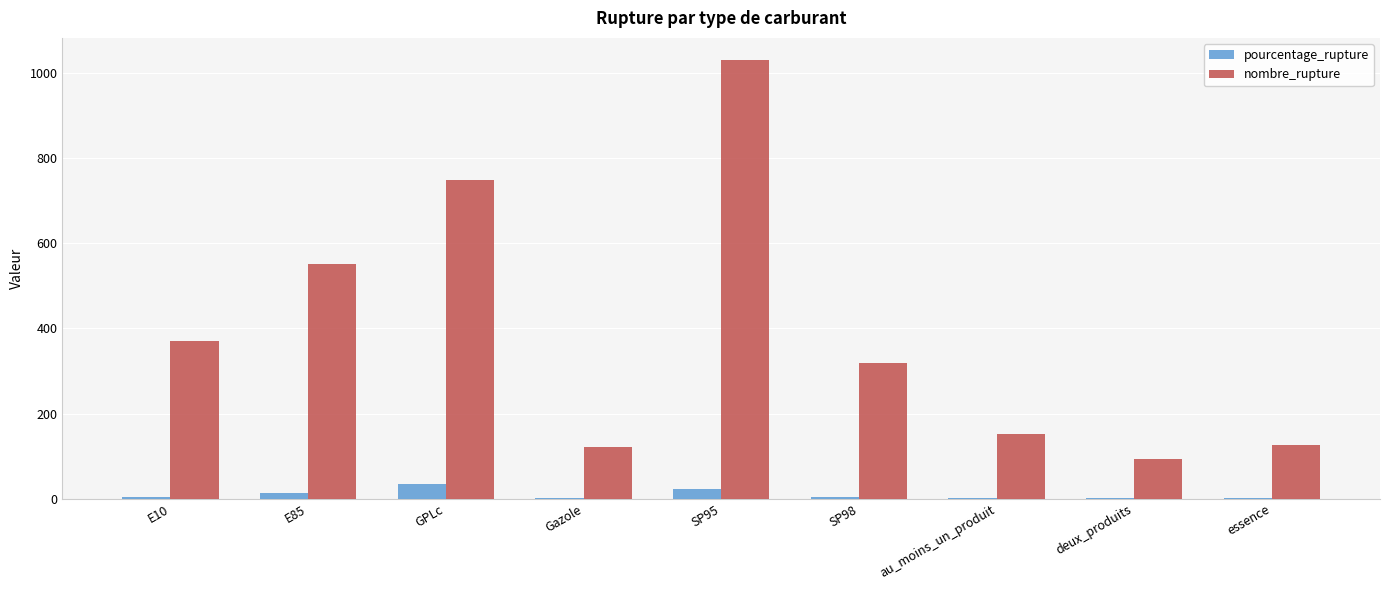

The value of nombre_rupture at SP95 is 1351.5. True or false?

False